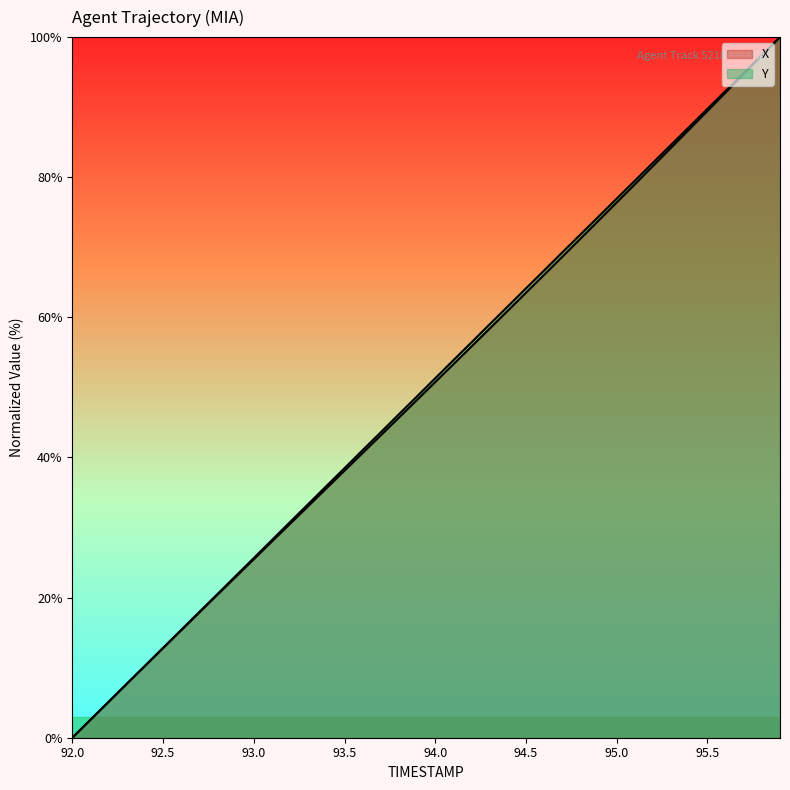

Which category has the lowest value in the Y series?

92.0